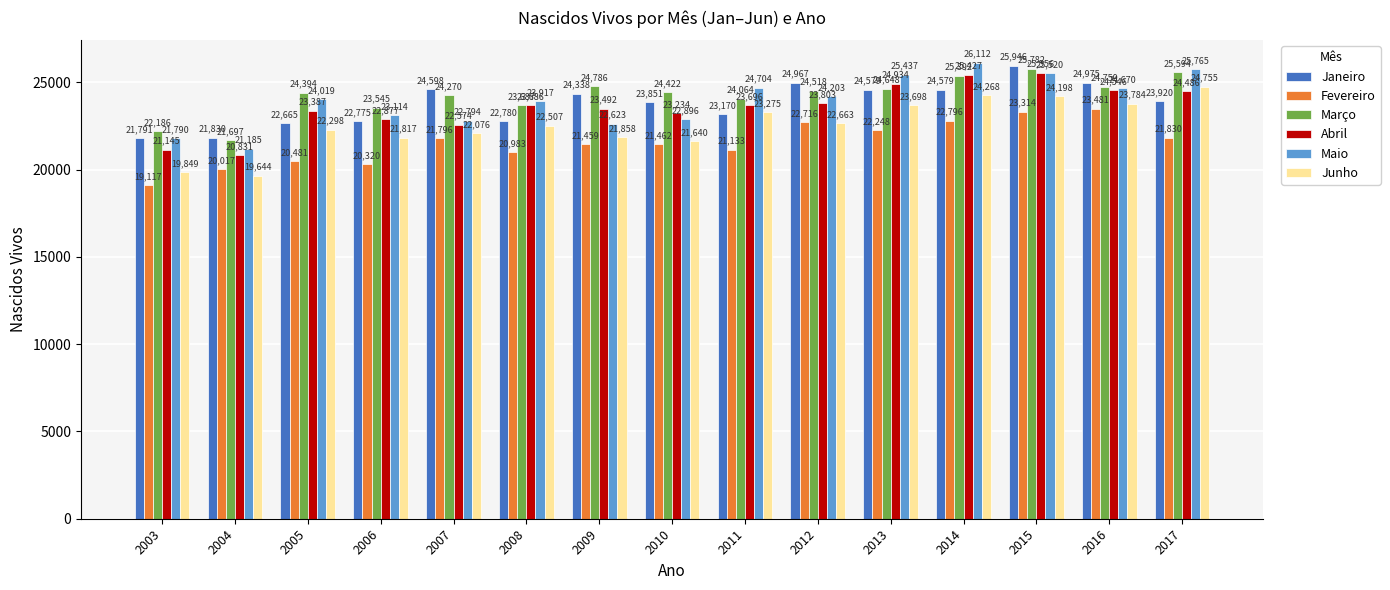

Which category has the lowest value across all series?

2003